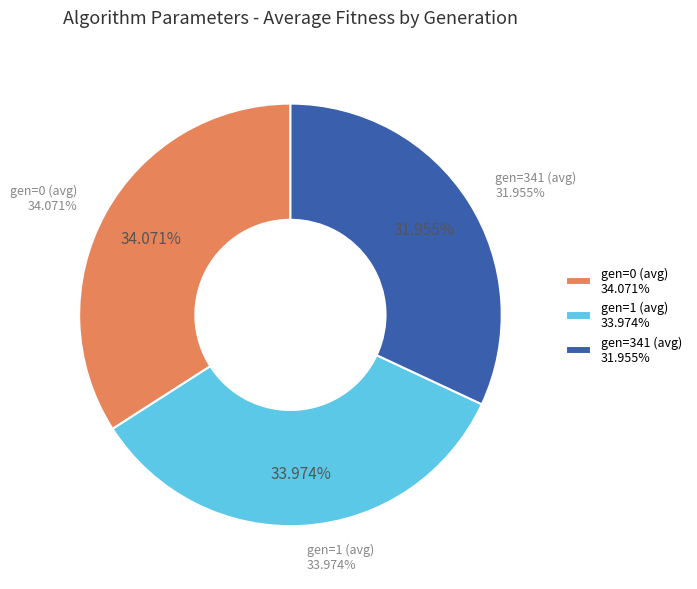

Count the number of slices in the pie.

3